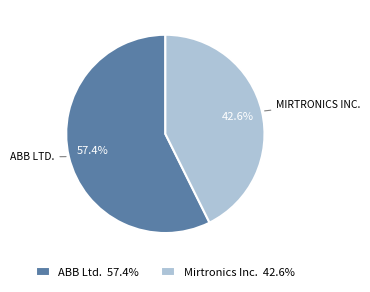

Count the number of slices in the pie.

2